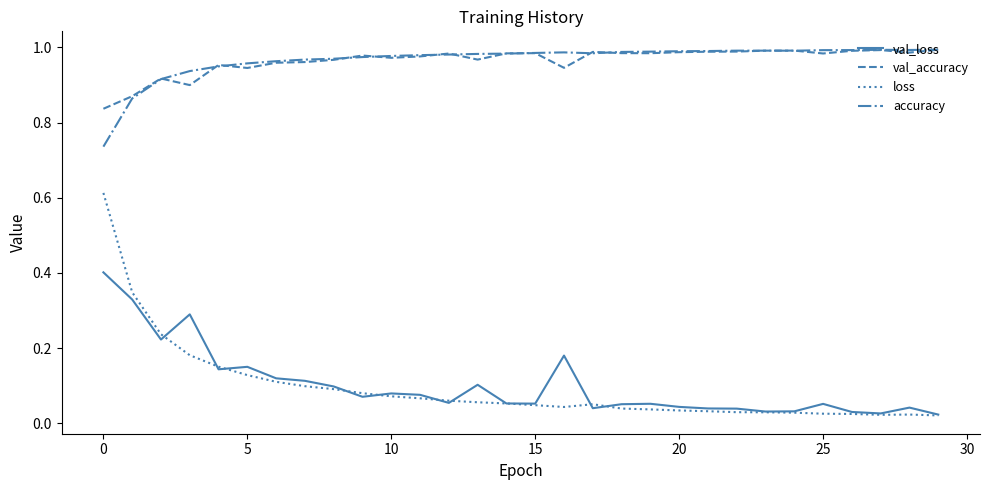

At how many categories does at least one series exceed 0?

30